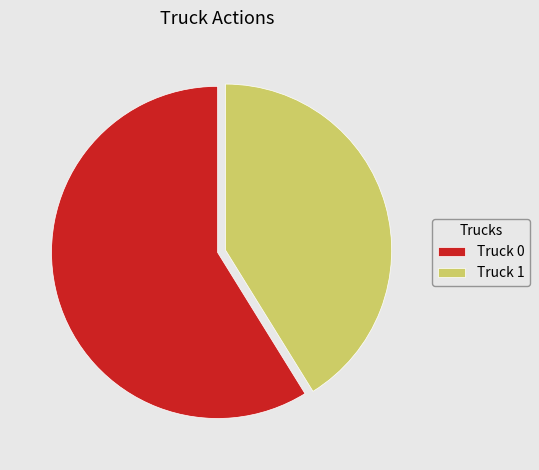

Is the sum of Truck 1 and Truck 0 greater than half?

Yes